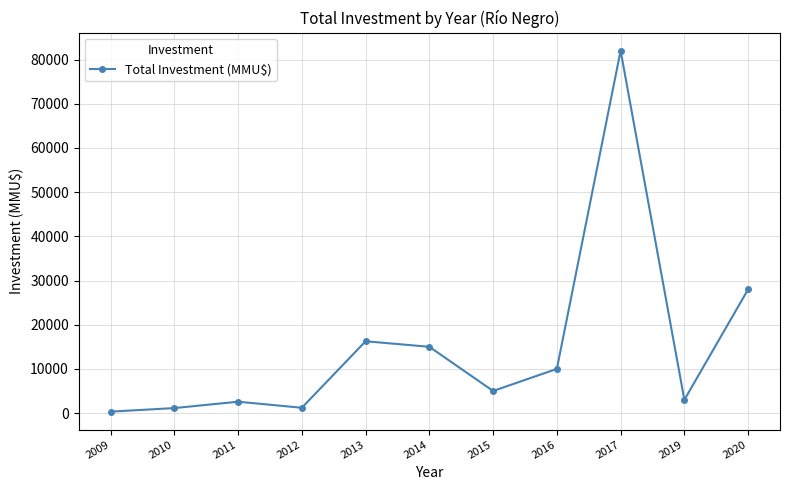

How many interior local valleys (lower than both neighbors) does the data have?

3